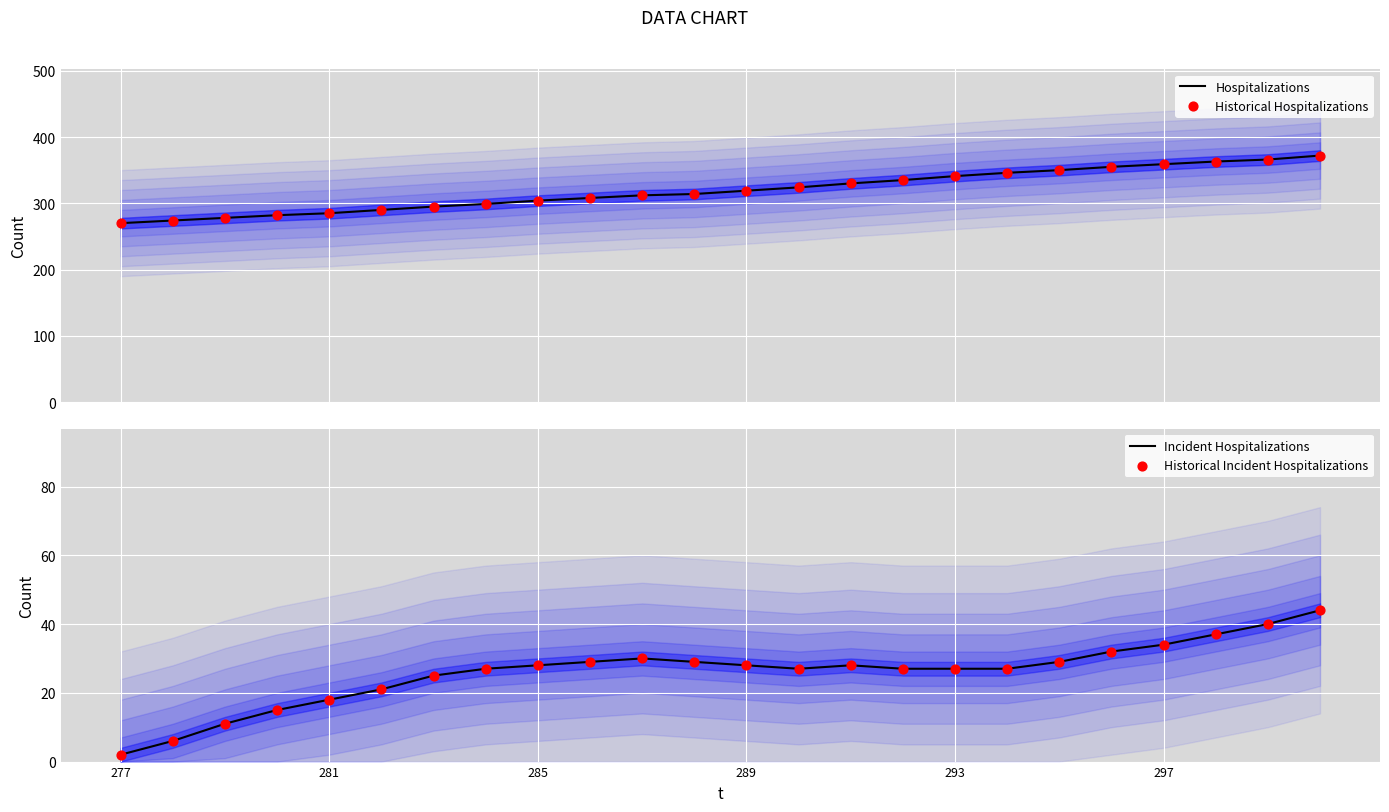

What is the maximum value for Hospitalizations?

372